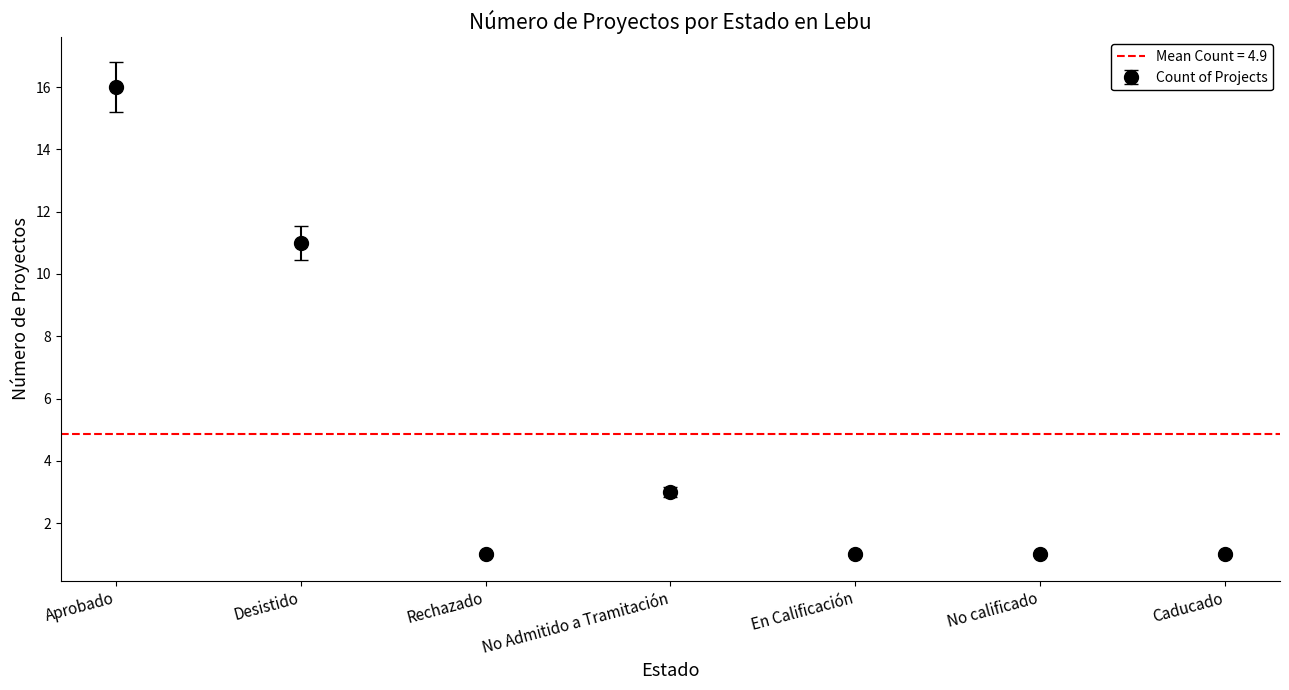

What is the greatest value displayed?

16